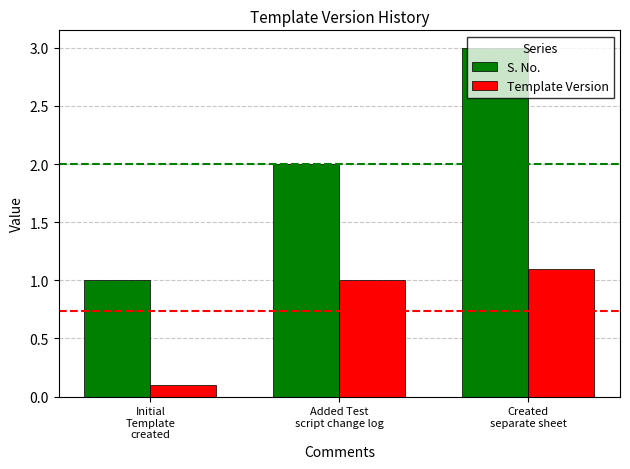

Is it true that Template Version equals 0.1 at Initial
Template
created?

True